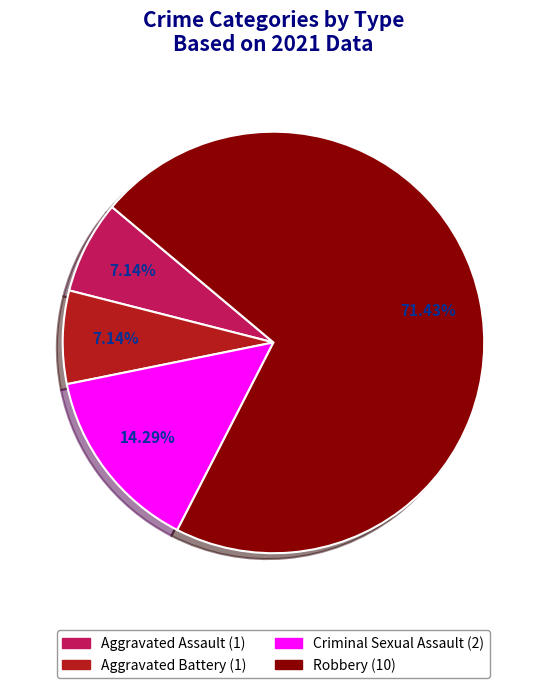

Which category has the biggest portion of the pie?

Robbery